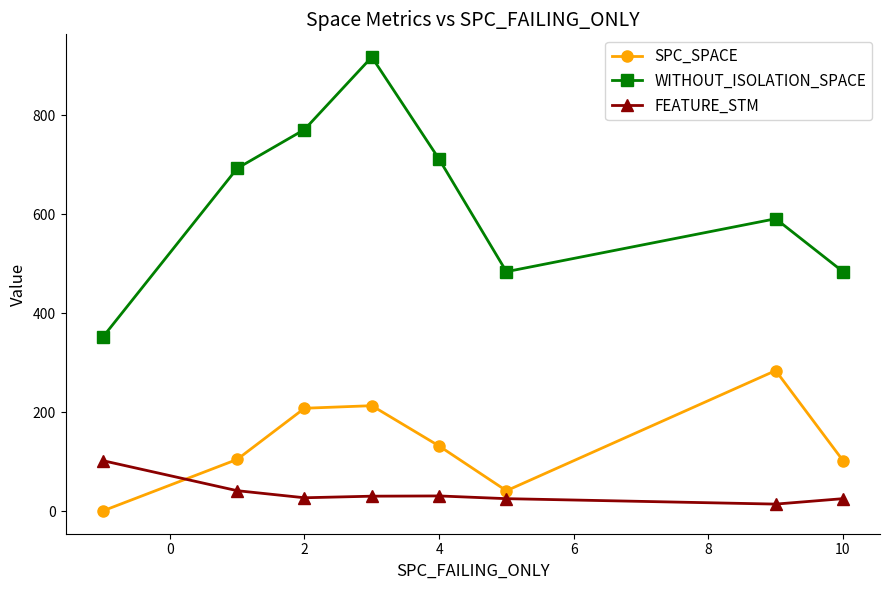

True or false: SPC_SPACE and FEATURE_STM intersect in this chart.

True